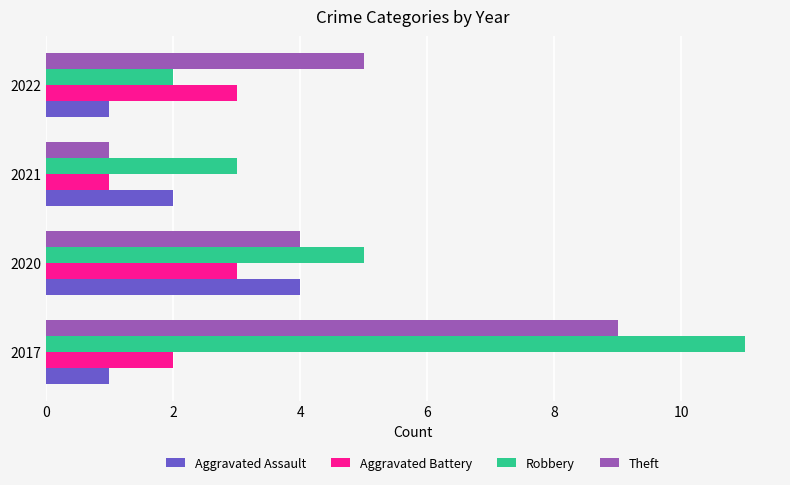

Is it true that Theft equals 5 at 2022?

True